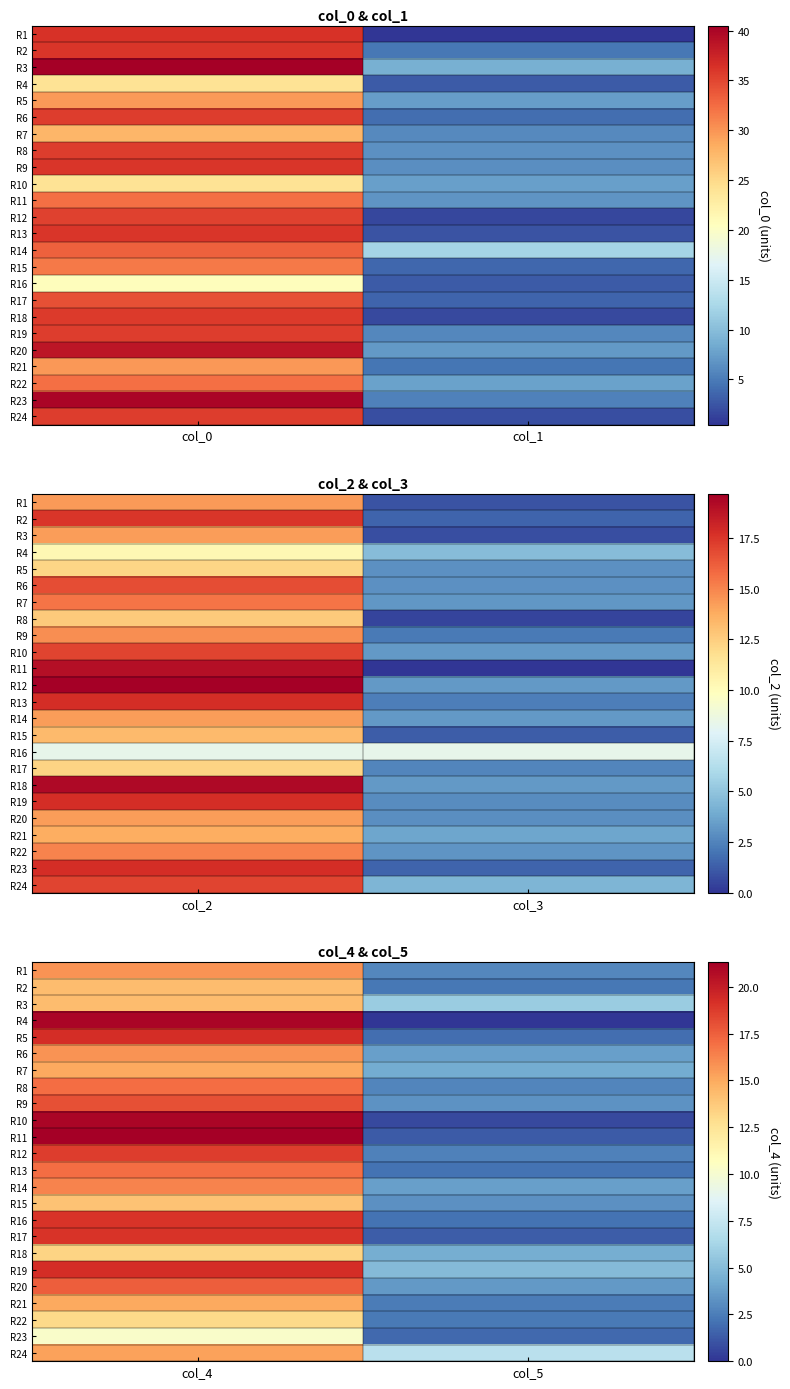

At which label does R9 reach its minimum?

col_5